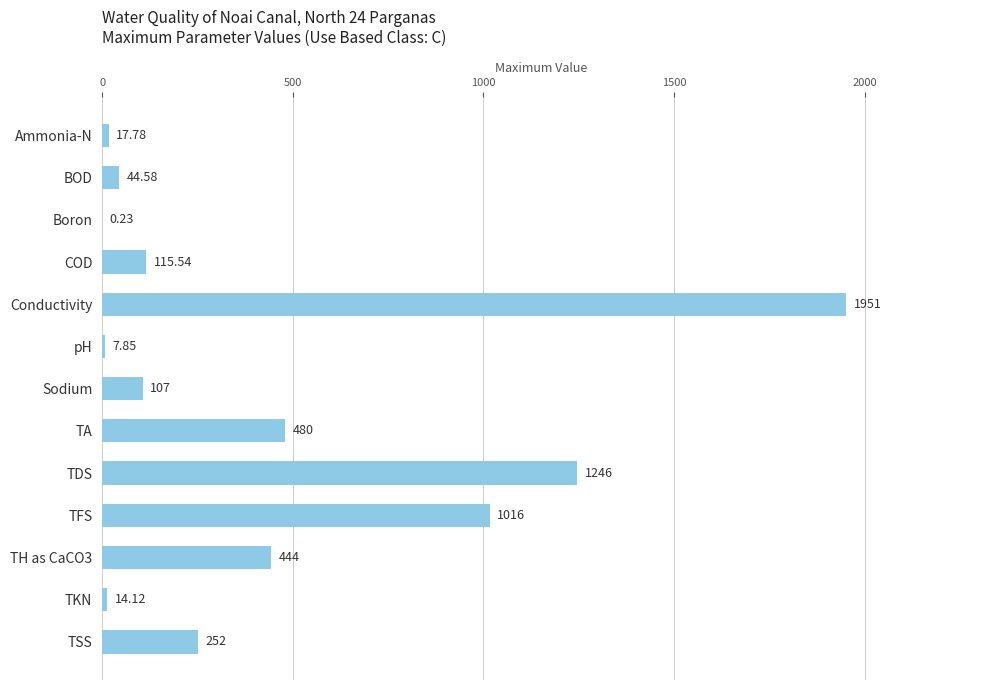

Count the number of data series in this chart.

1